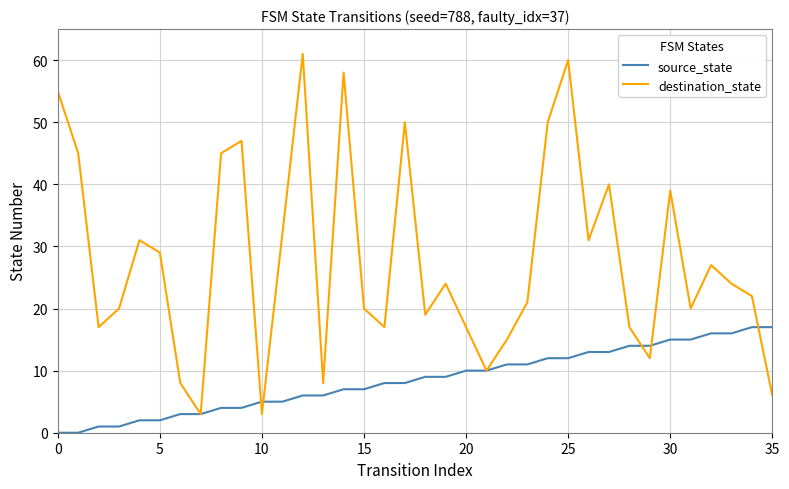

What is the highest value of the destination_state series?

61